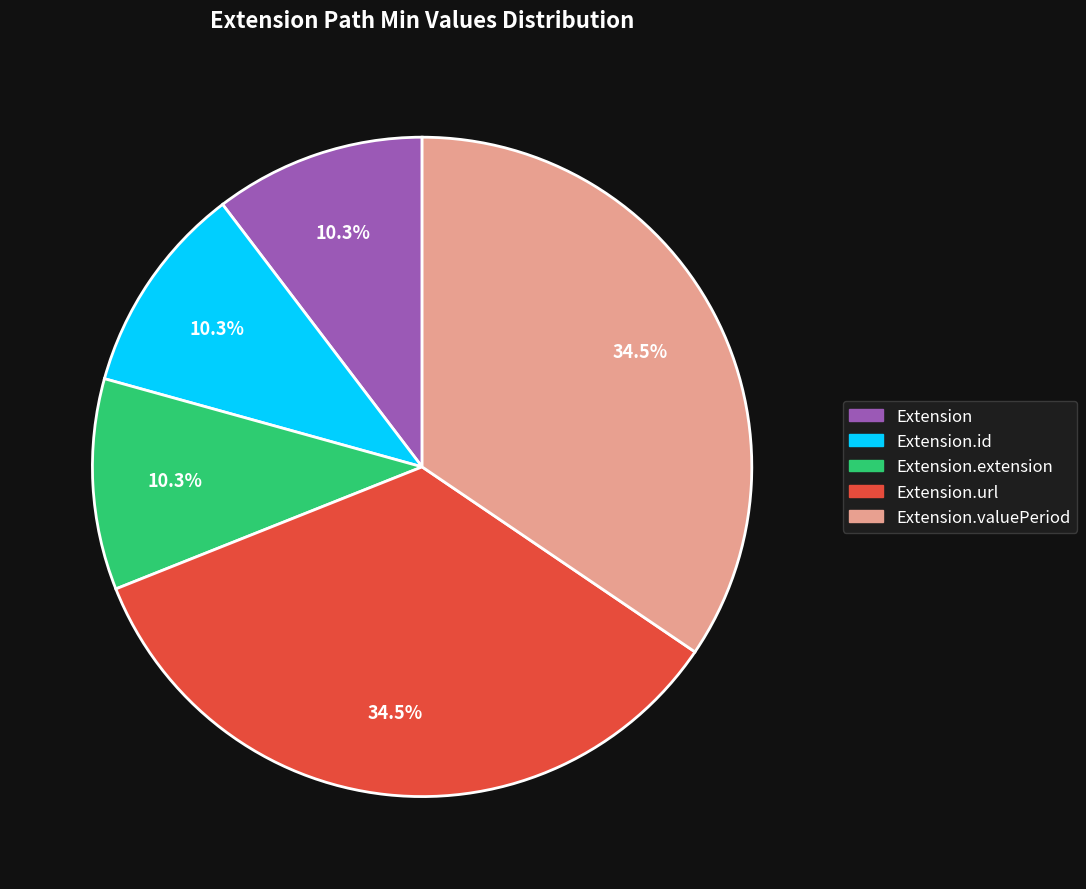

True or false: Extension.extension accounts for 1% of the total.

False